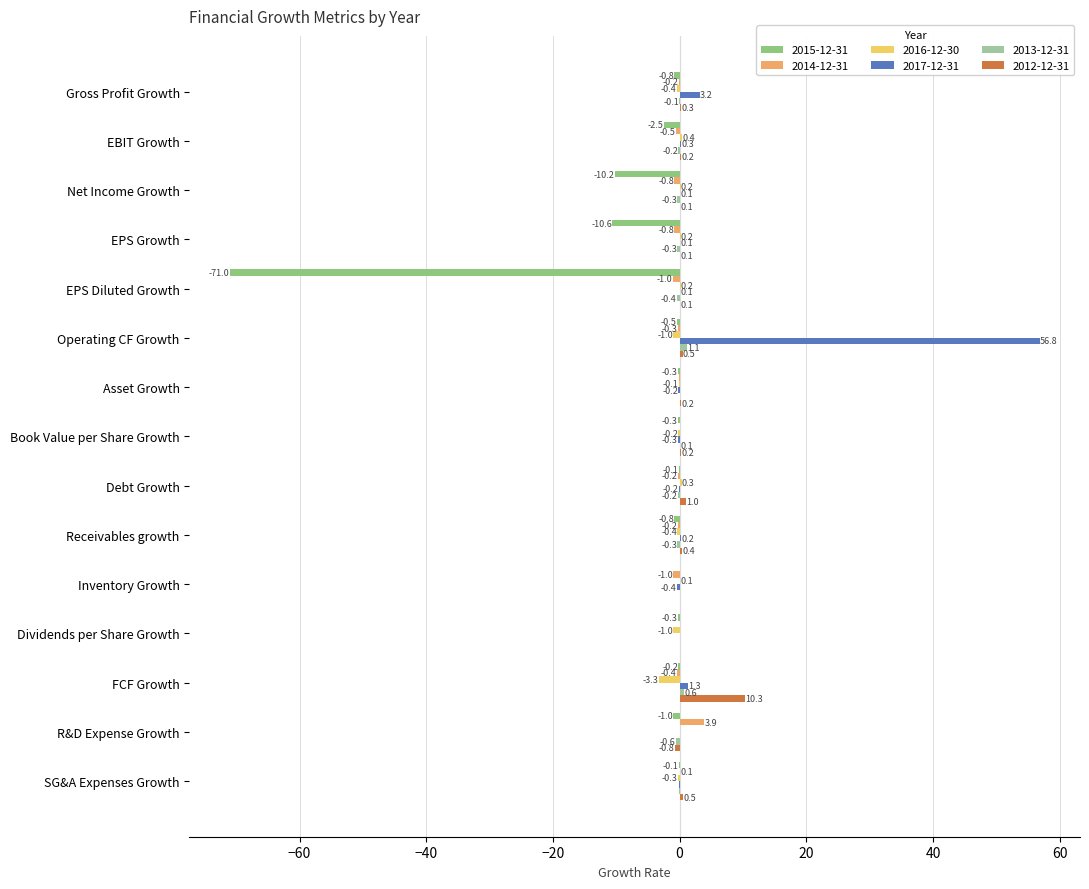

At which label is 2012-12-31 closest to 4?

Debt Growth